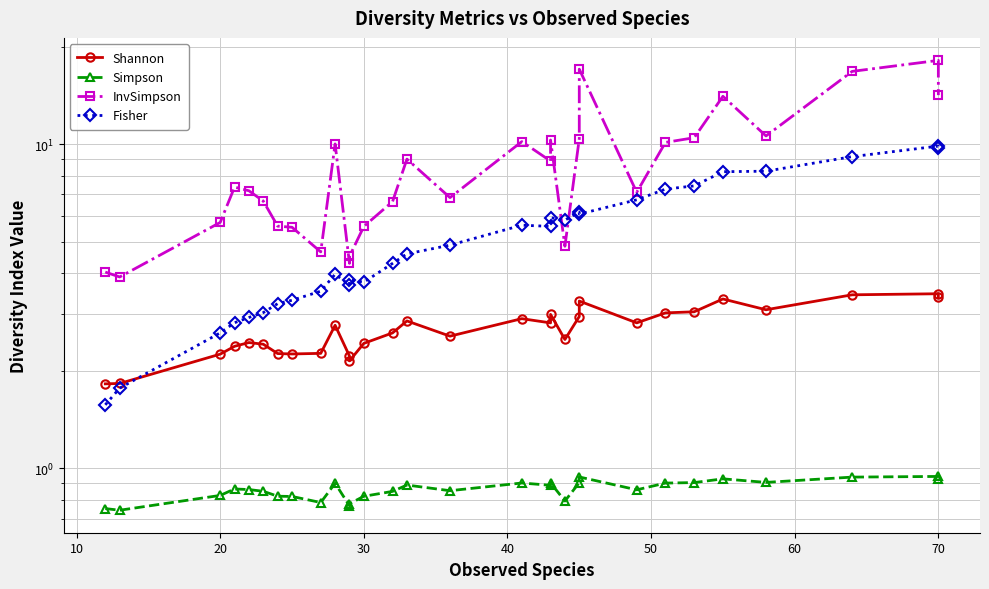

How many lines are shown in the chart?

4